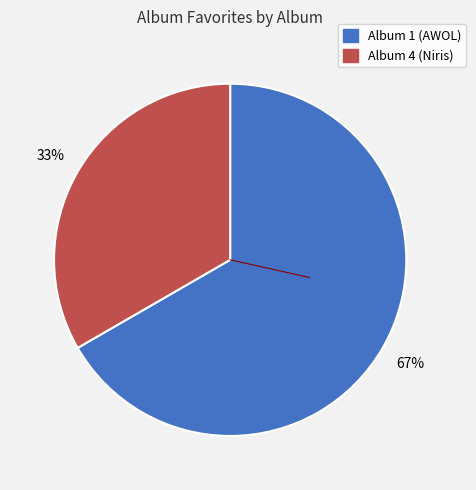

To the nearest percent, what percentage of the pie is Album 1 (AWOL)?

67%